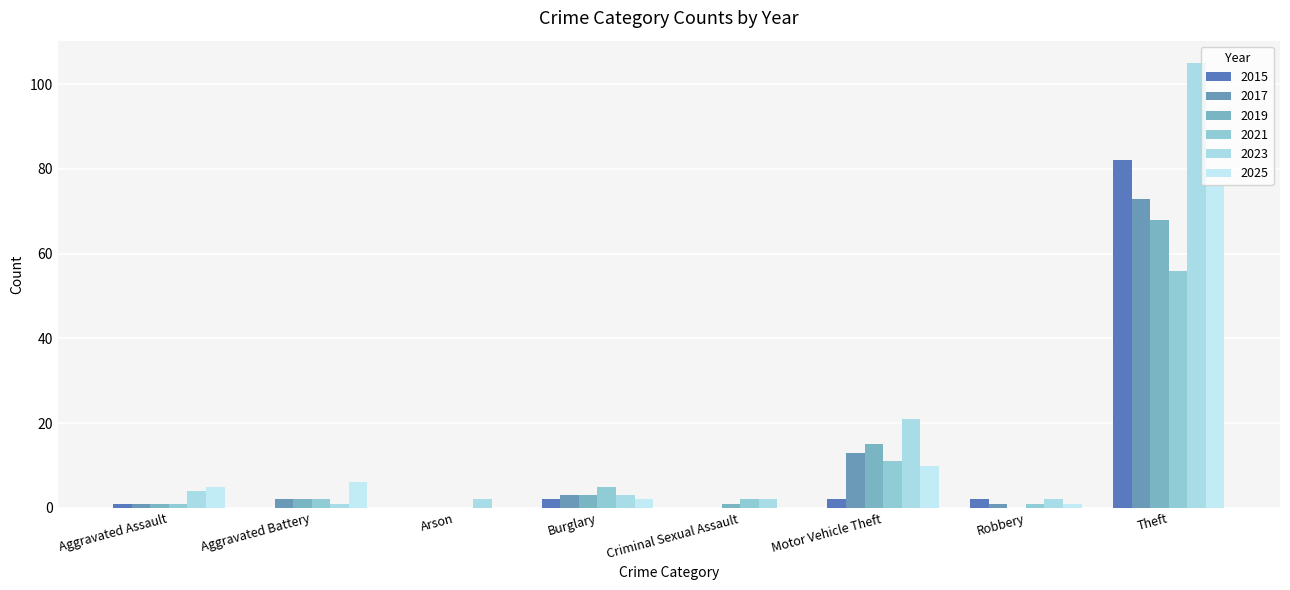

At which label is 2017 closest to 36?

Motor Vehicle Theft